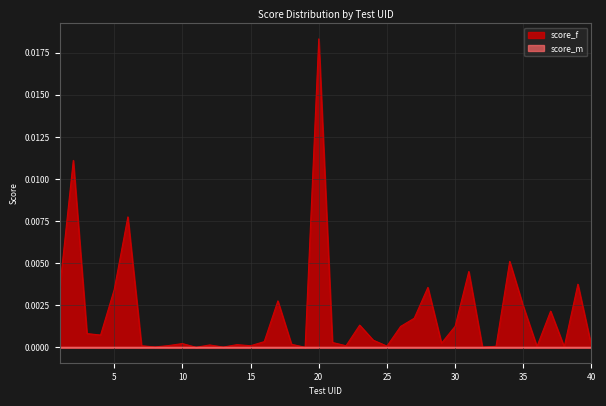

Does the chart display data point markers on the line(s)?

No